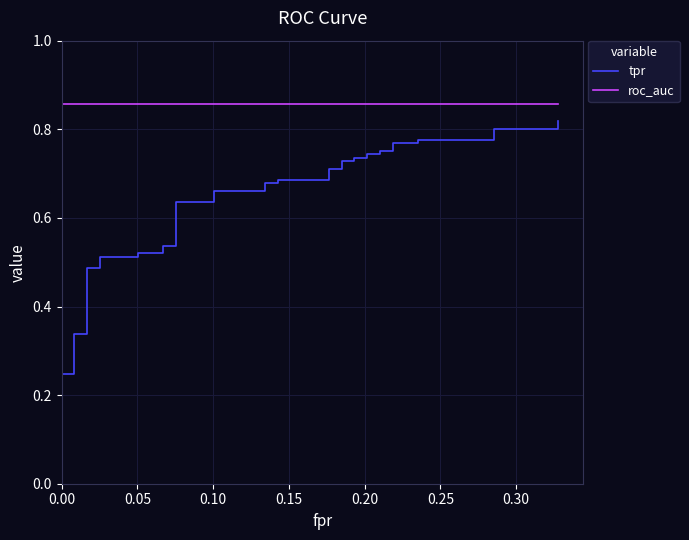

Is it true that roc_auc equals 1.5 at 0.25?

False